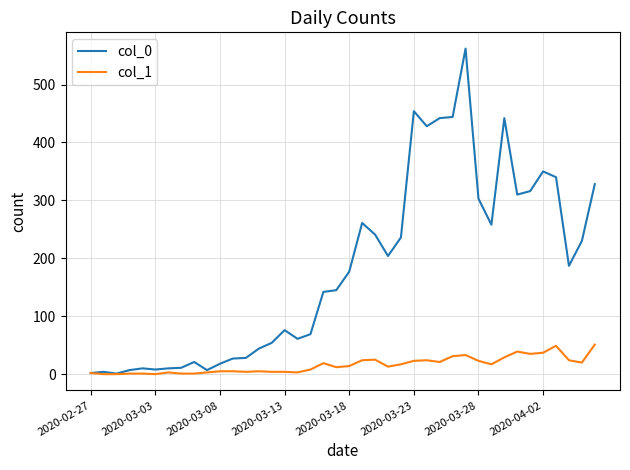

List the series in order of their overall mean, lowest first.

col_1, col_0